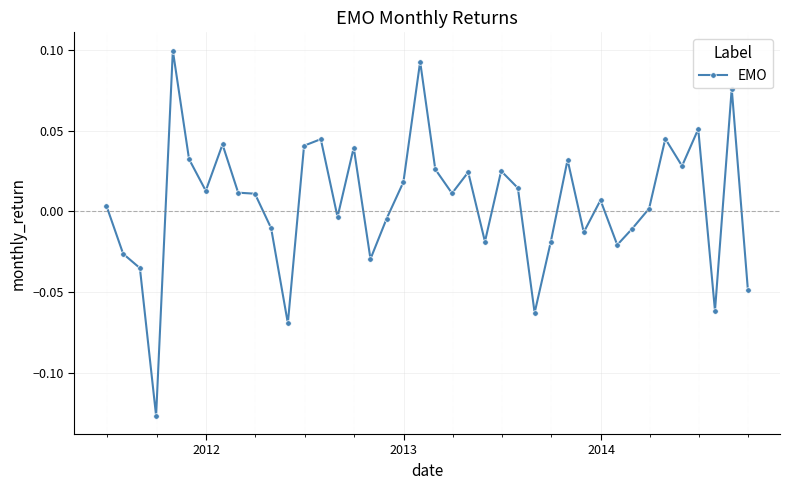

True or false: there are more than 0 points higher than both neighbors.

True